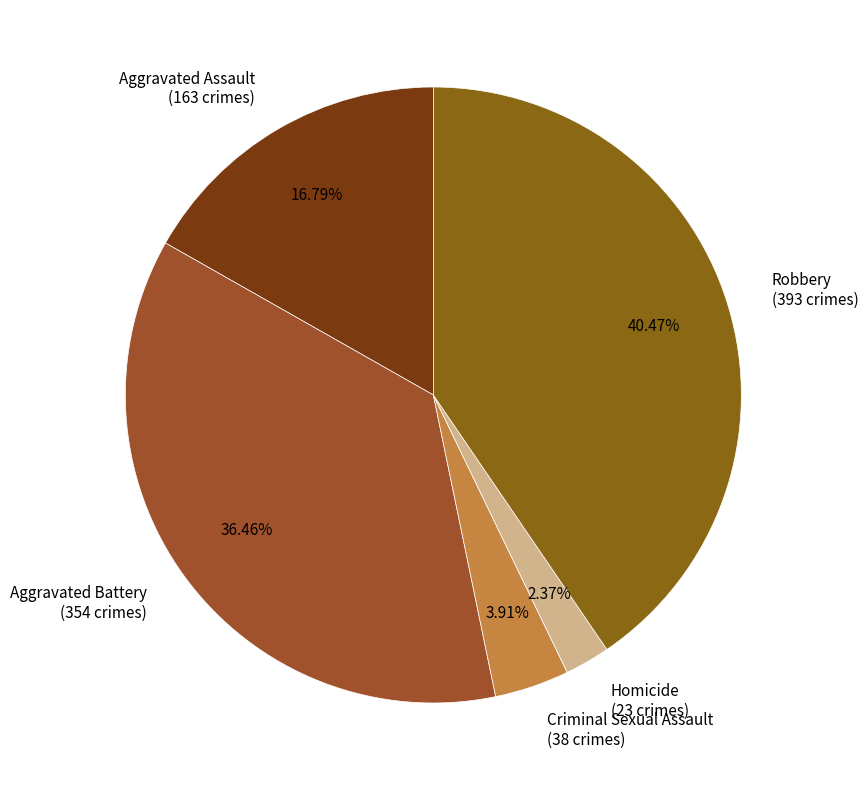

Approximately how many times larger is the value at Aggravated Battery compared to Homicide?

15.4